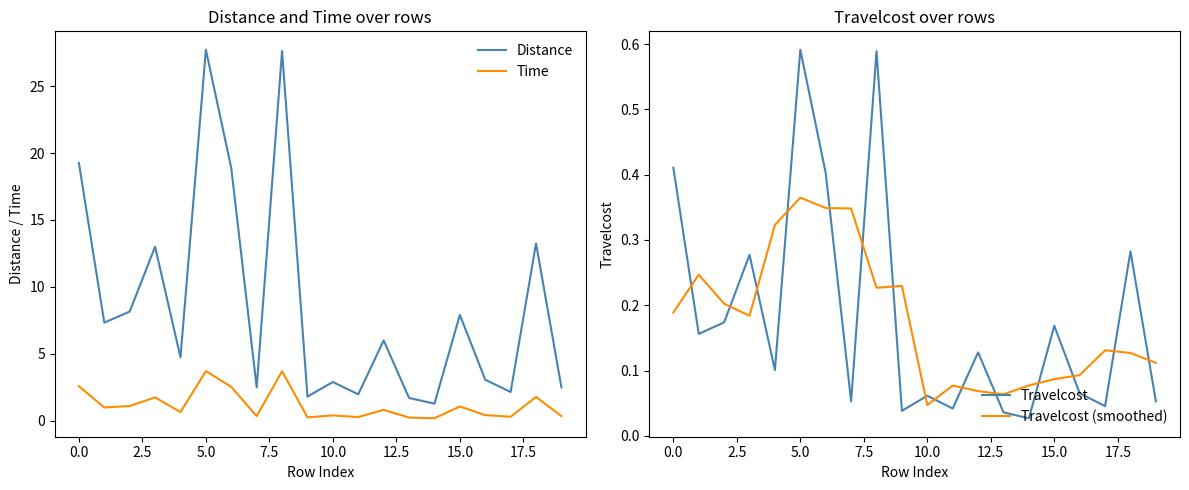

Read the Time value at 10.0.

0.4